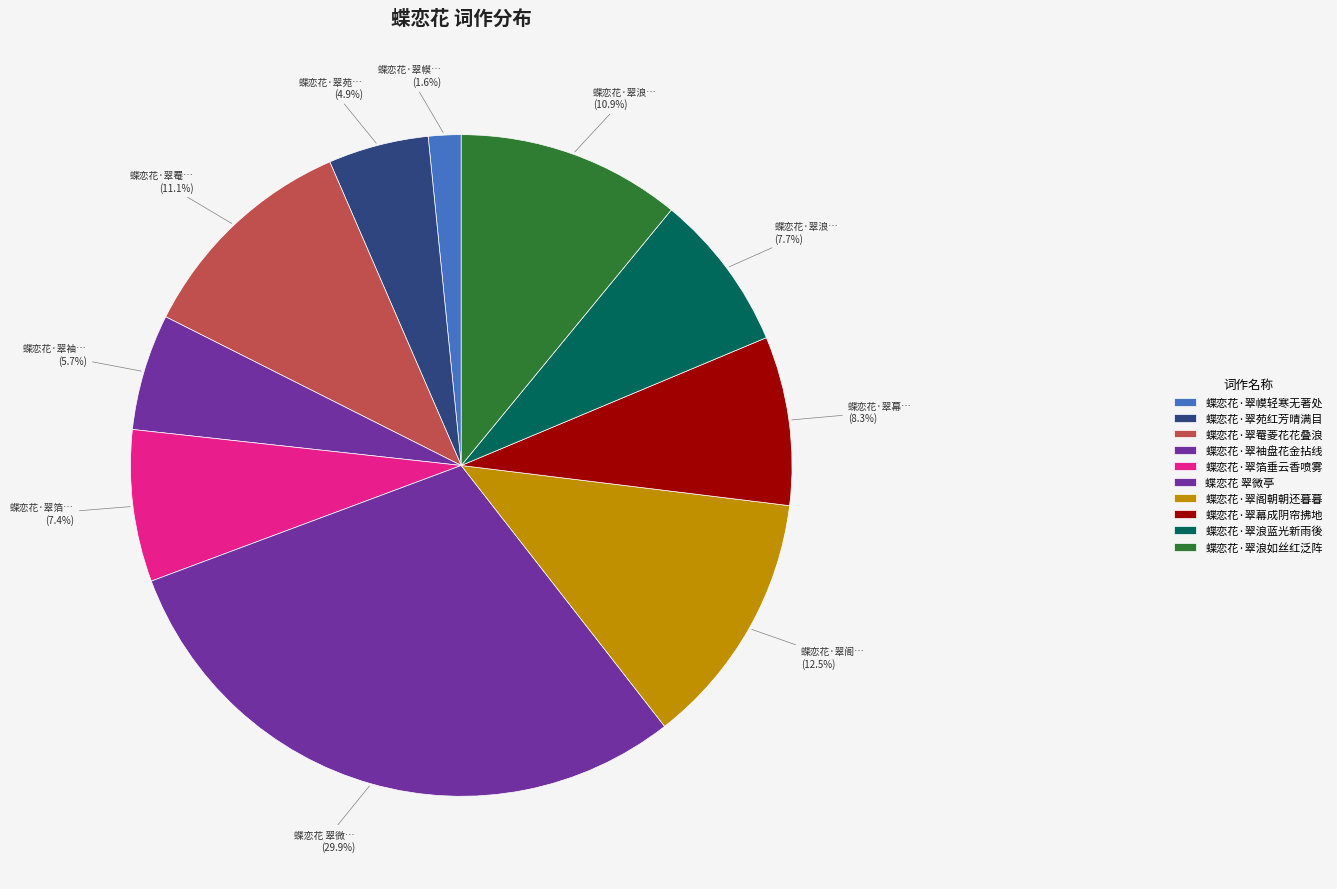

Which has a higher value, 蝶恋花·翠幕成阴帘拂地 or 蝶恋花·翠阁朝朝还暮暮?

蝶恋花·翠阁朝朝还暮暮